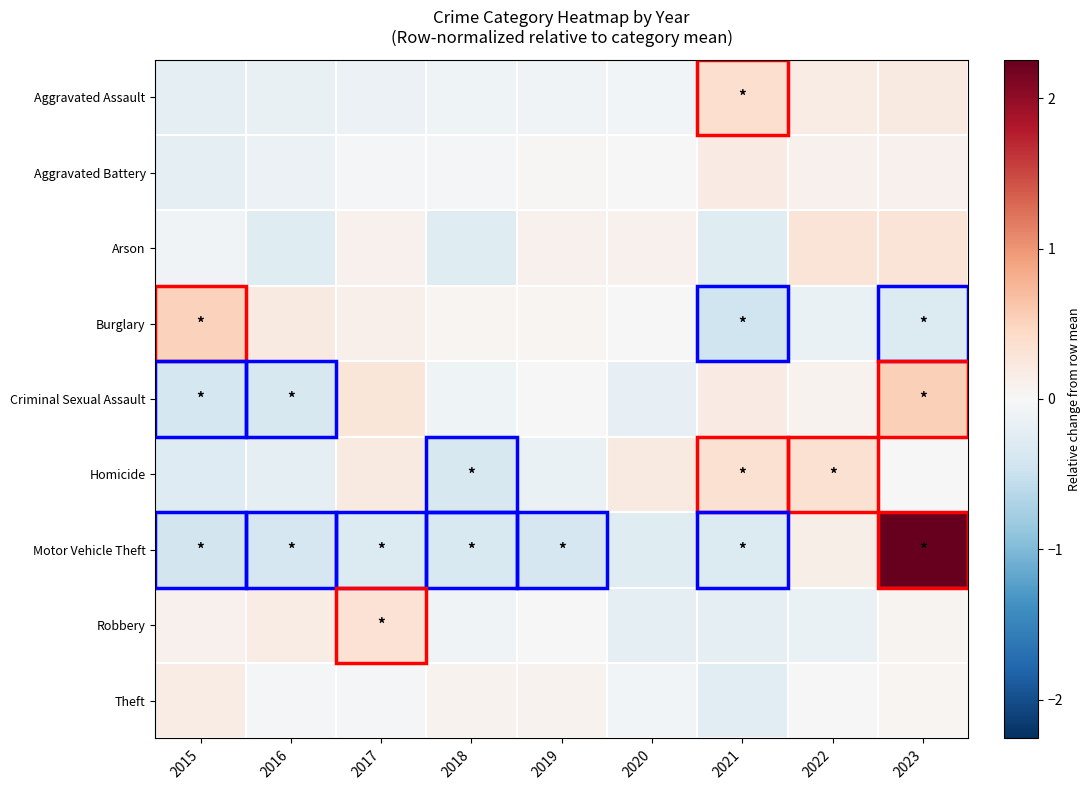

What is the spread (max minus min) of values at 2015?

0.9